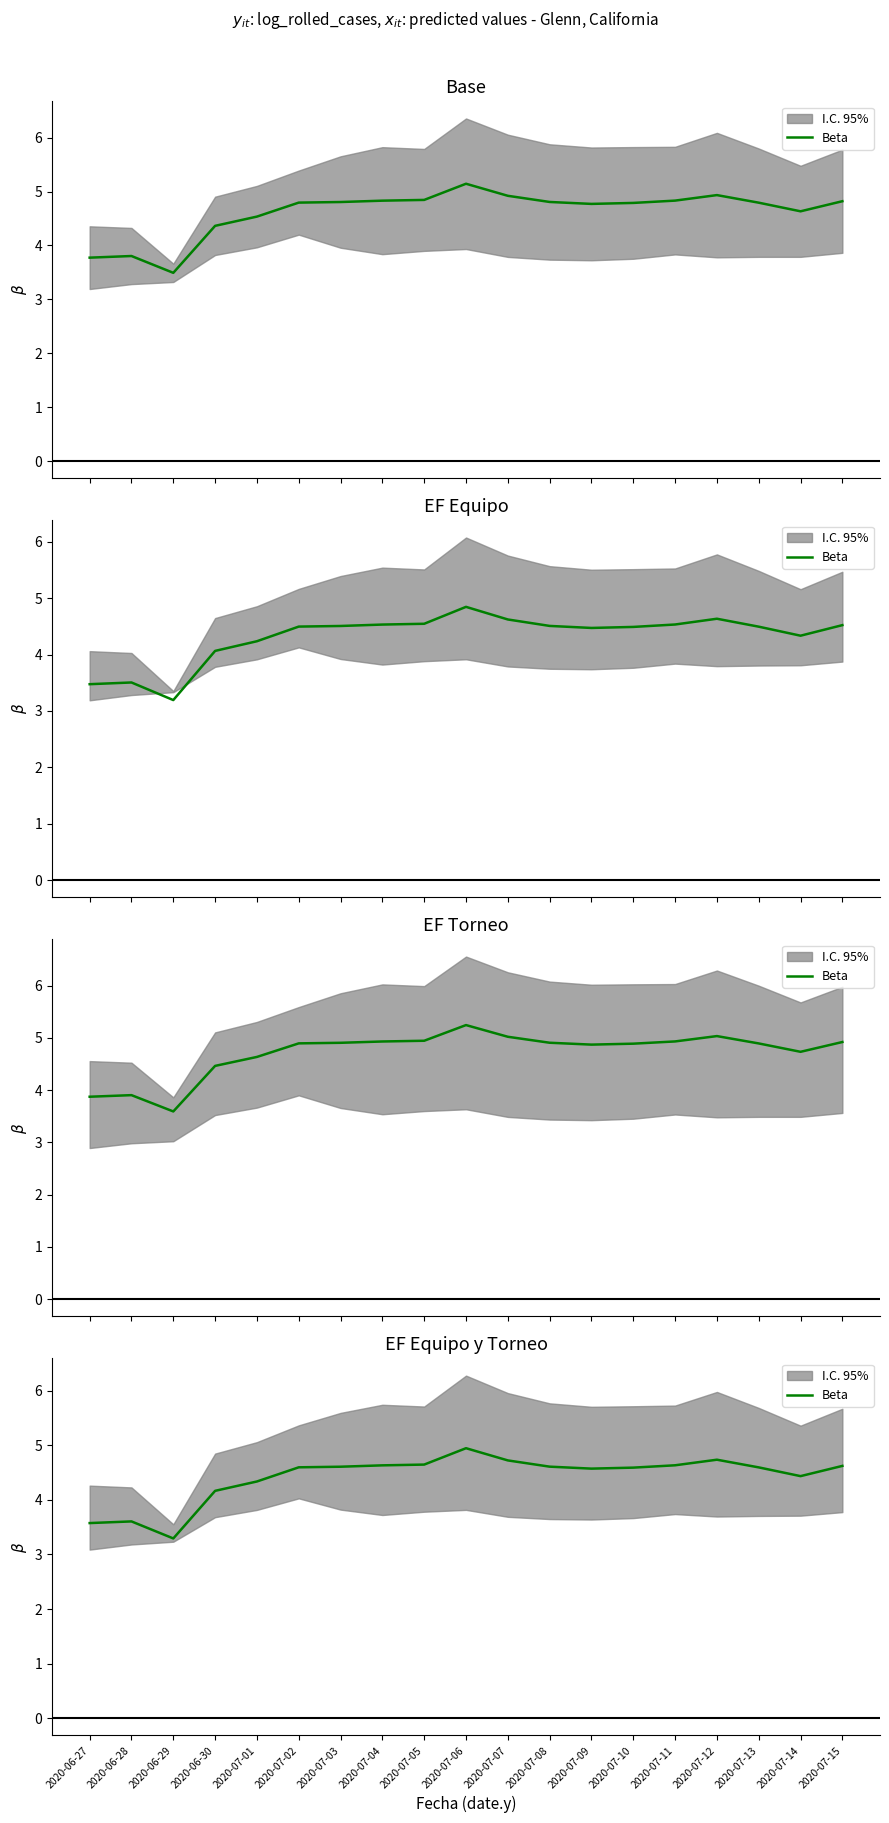

What is the sum of the values at 2020-07-02 and 2020-07-08?

9.2